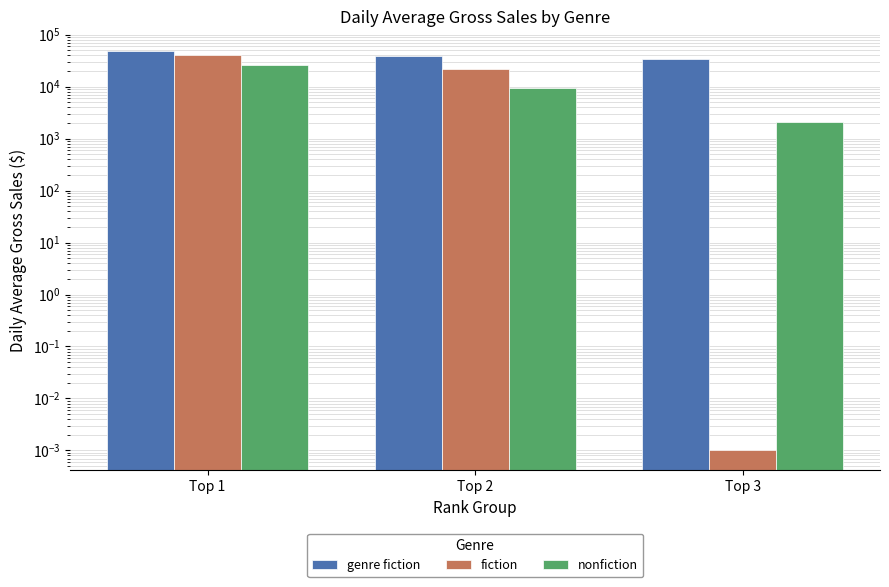

How many categories are shown in the chart?

3